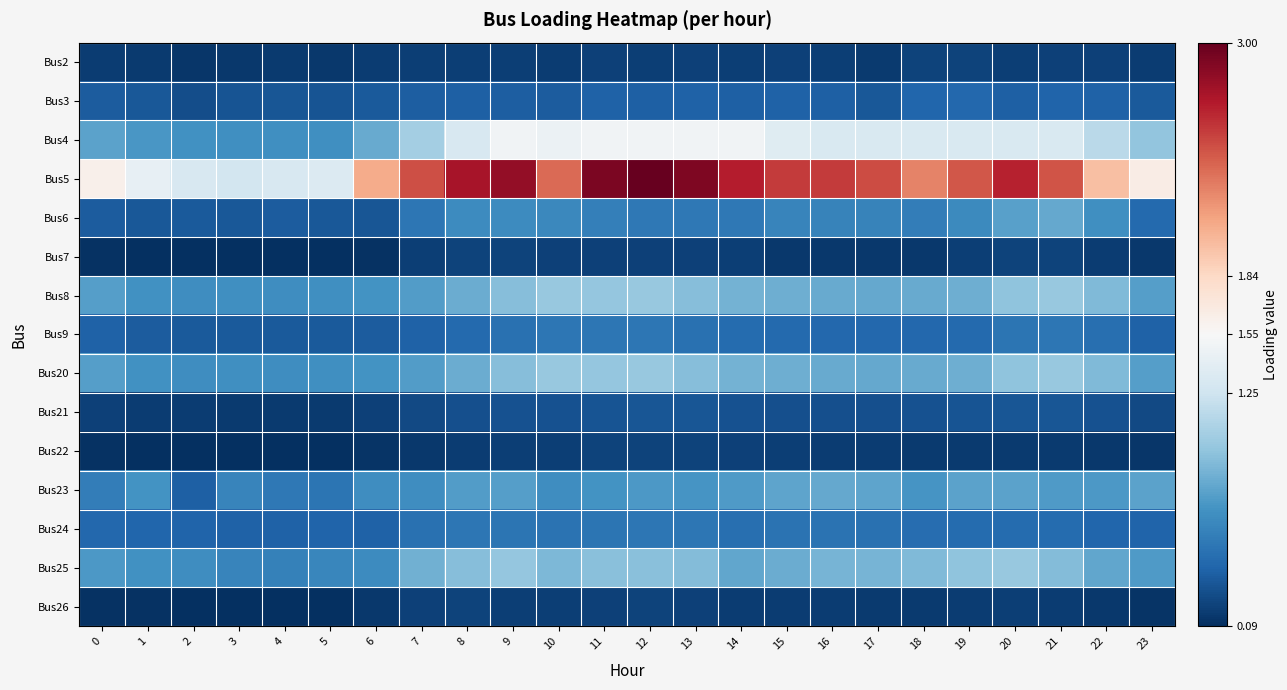

At which category is the sum across all series the highest?

12